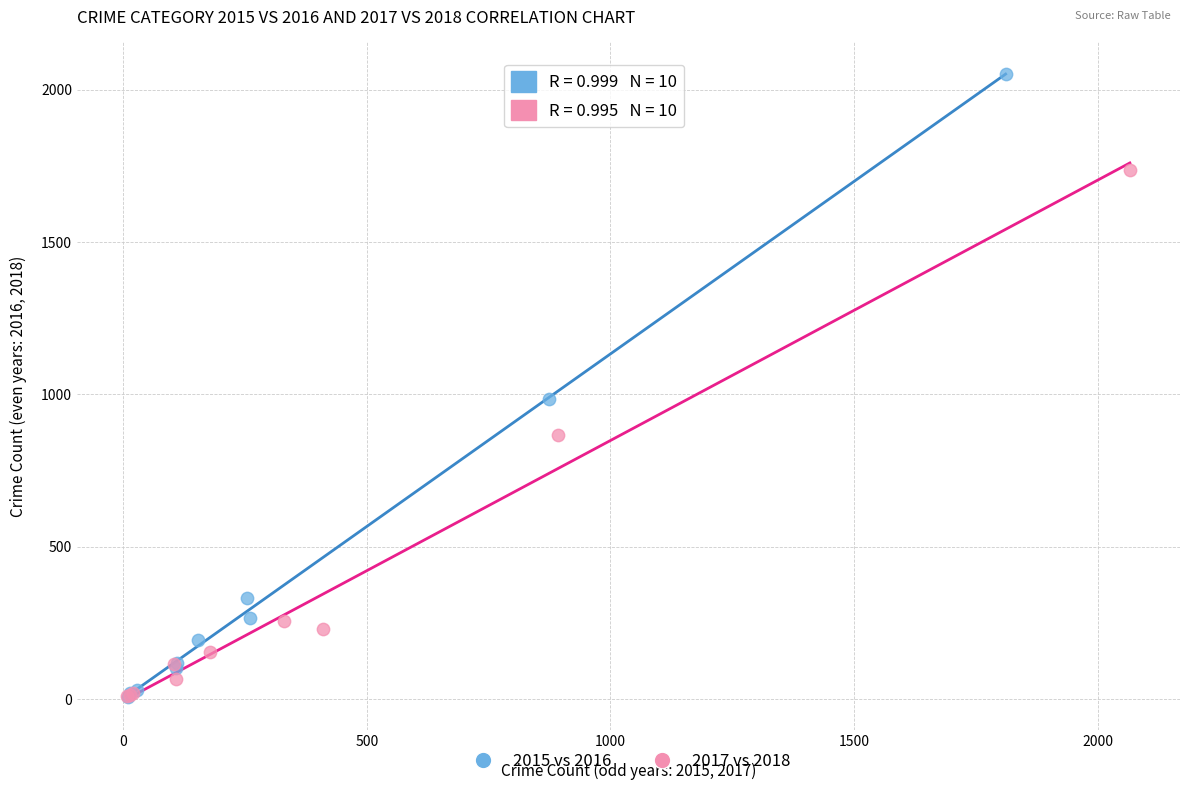

Which series has the widest spread of Y values?

2015 vs 2016